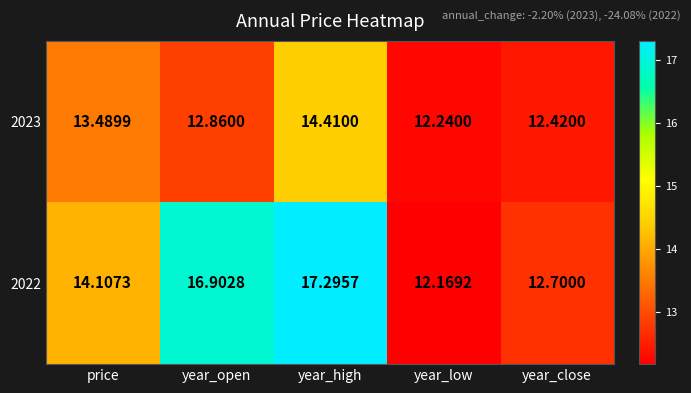

Rank the categories by 2022 value from highest to lowest.

year_high, year_open, price, year_close, year_low